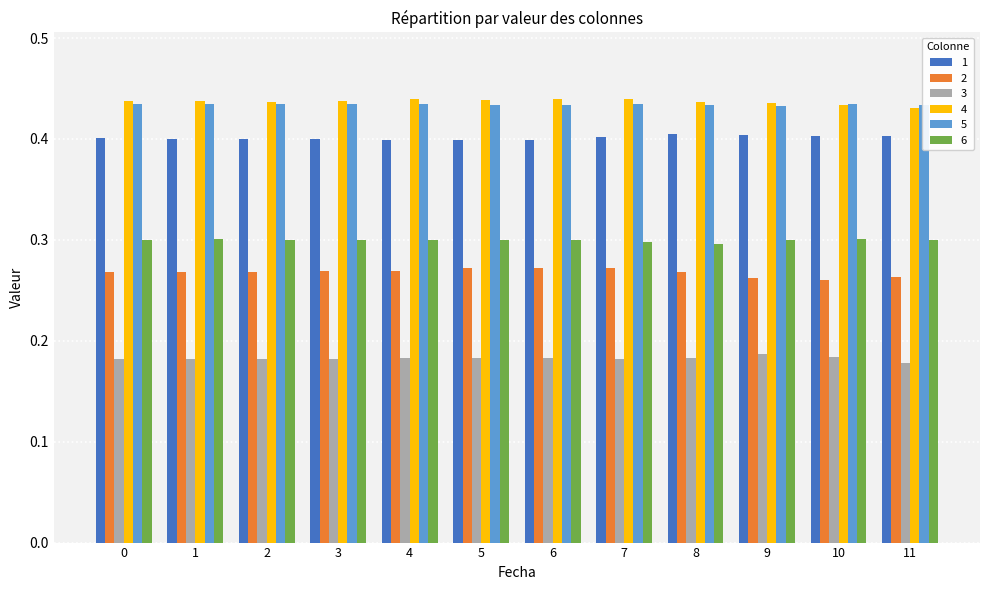

How many 1 values are between 0 and 1?

12